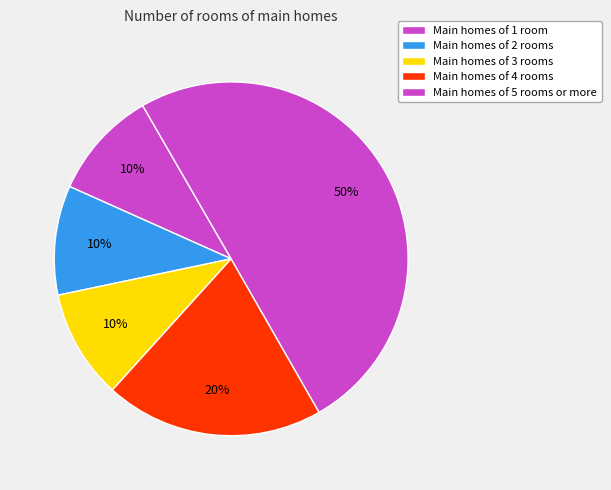

How many slices are in this pie chart?

5